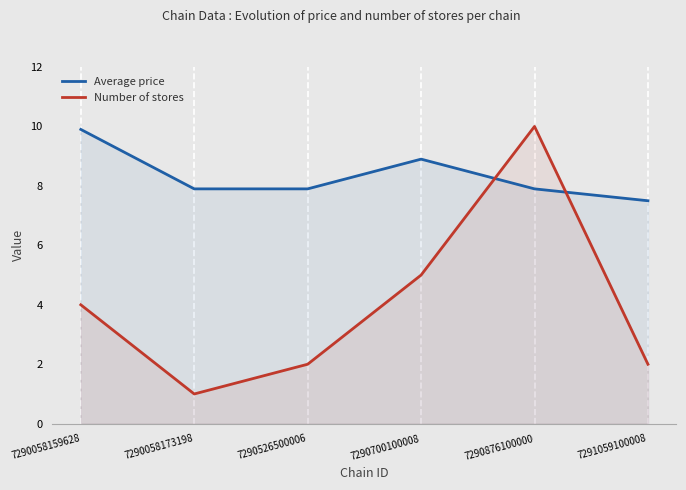

What is the difference between the highest and lowest values at 7290526500006?

5.9